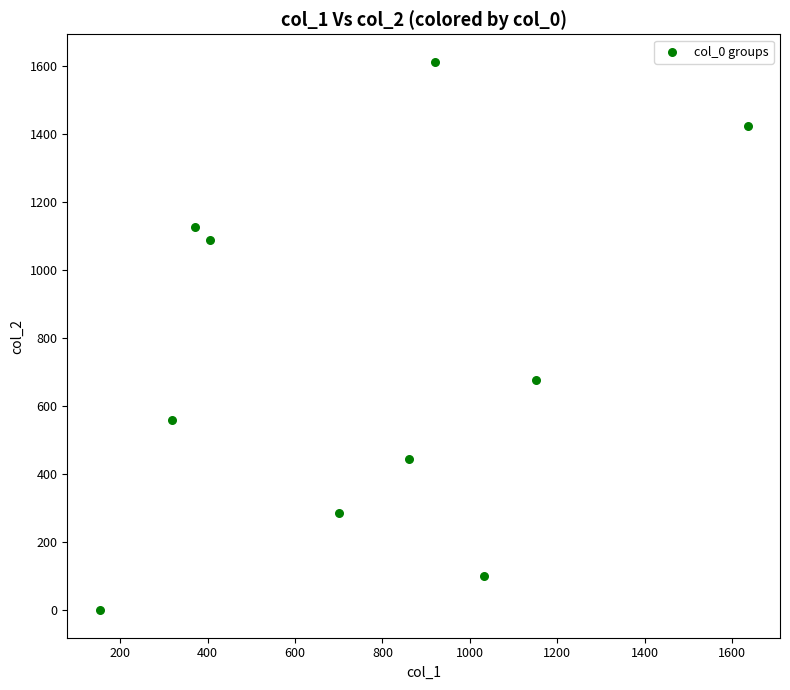

What is the average Y value?

732.3